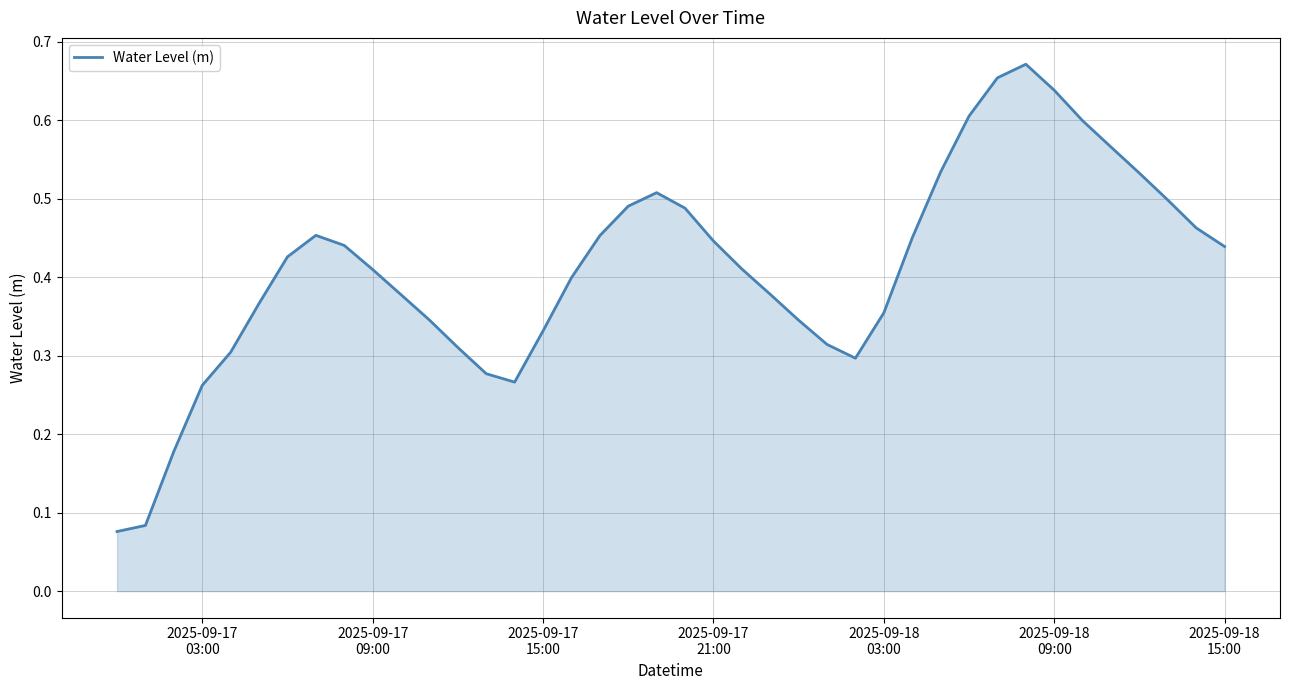

Does the chart display data point markers on the line(s)?

No